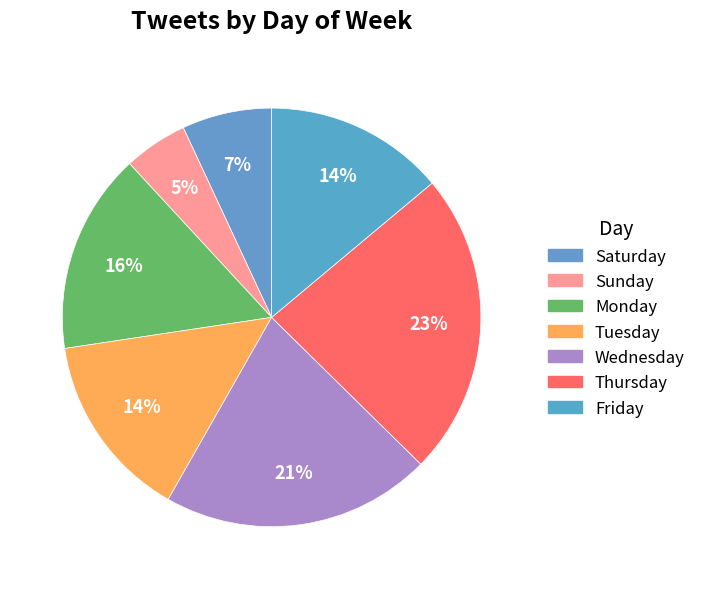

True or false: Wednesday accounts for 28% of the total.

False